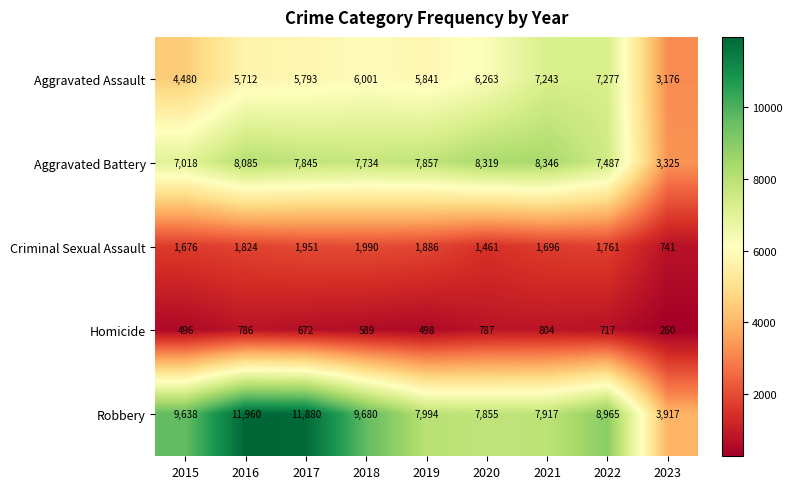

At which category is the sum across all series the highest?

2016